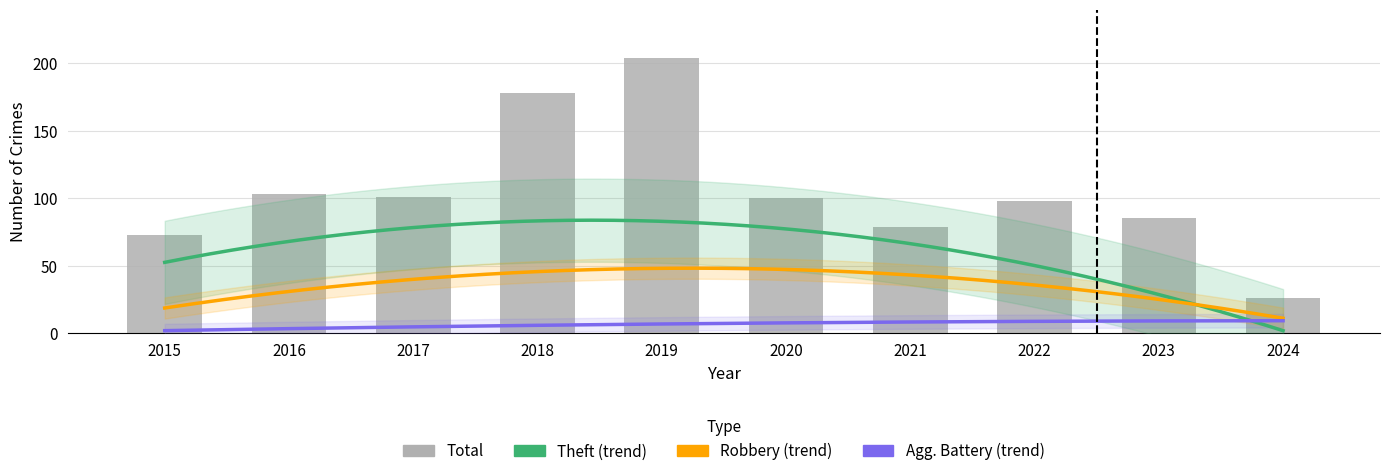

True or false: Robbery has a value of 26 at 2019.

False